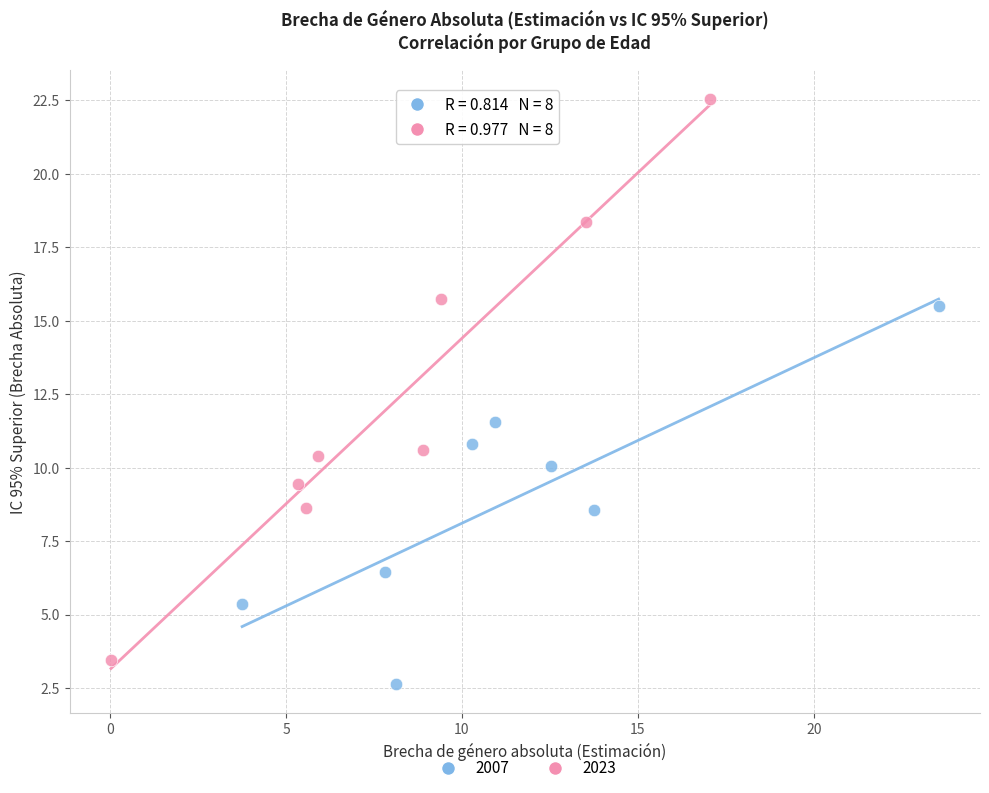

Which series reaches the maximum Y coordinate?

2023